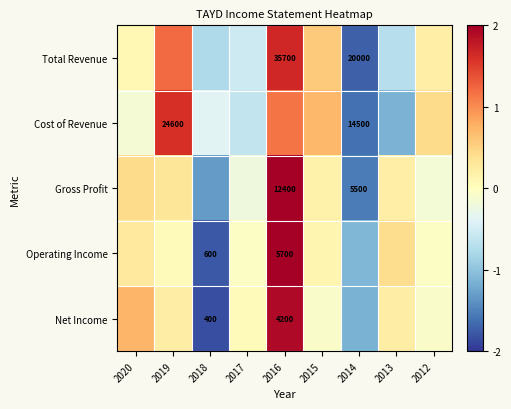

What is the sum of the Gross Profit values at 2013 and 2016?

2.3